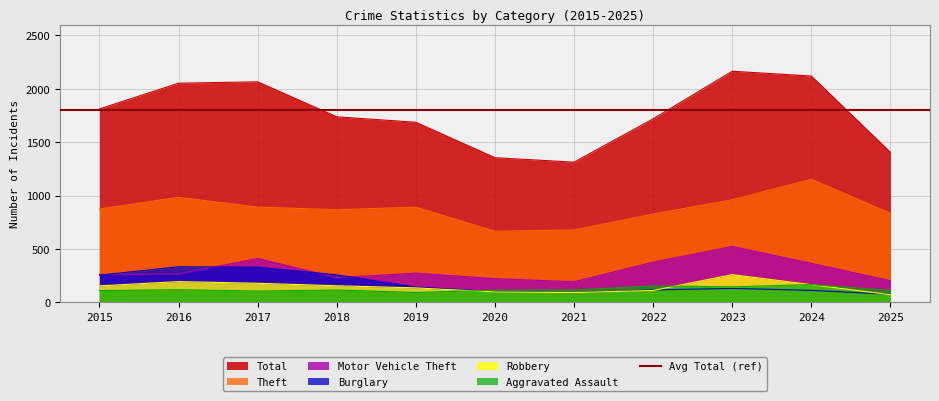

How many interior local peaks does the Motor Vehicle Theft series have?

3